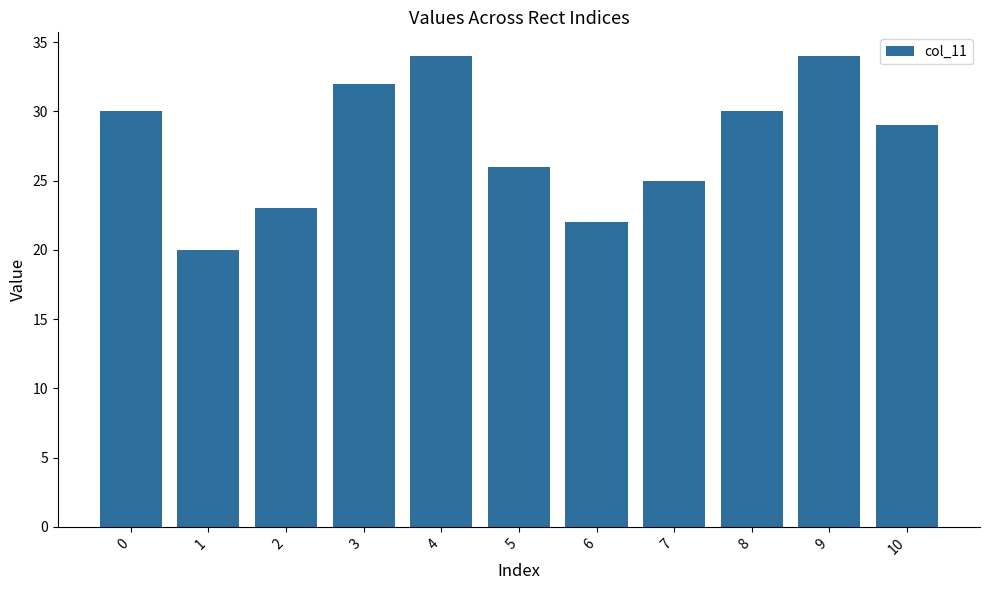

True or false: the data shows 46 at 0.

False